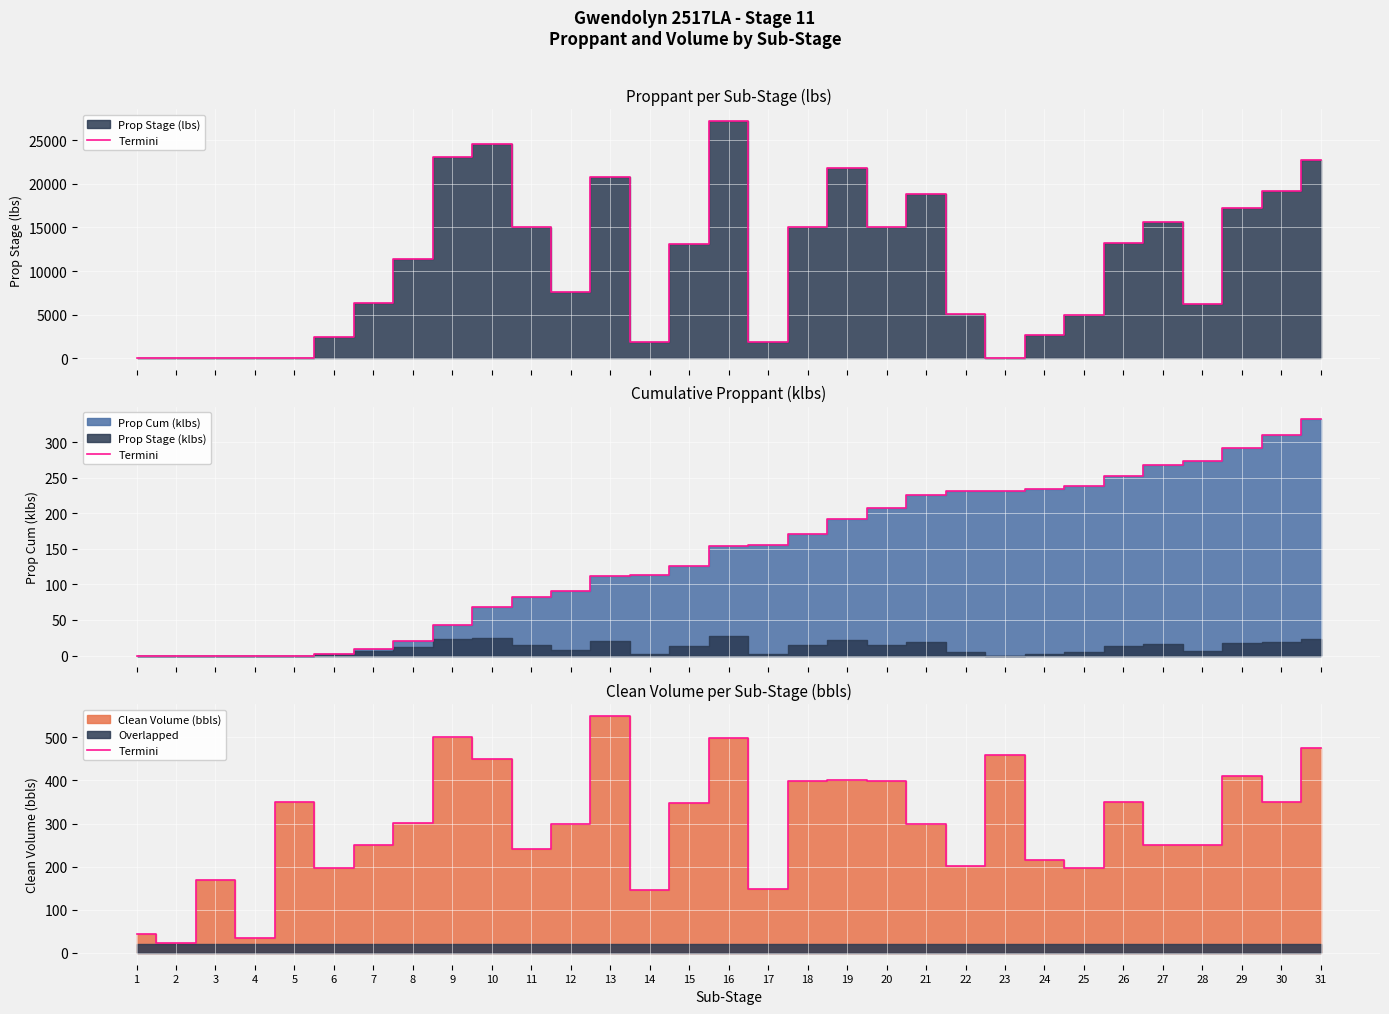

Where does the data first go above 300?

5